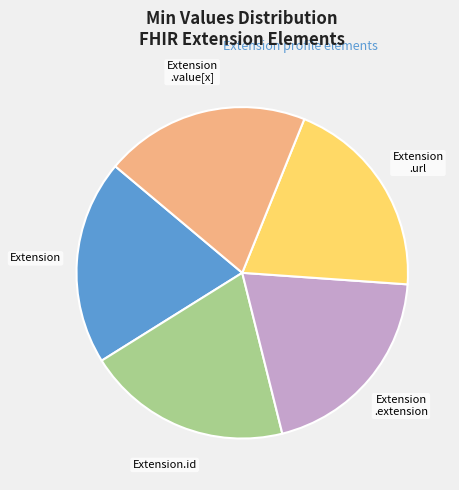

How many segments does this pie chart have?

5